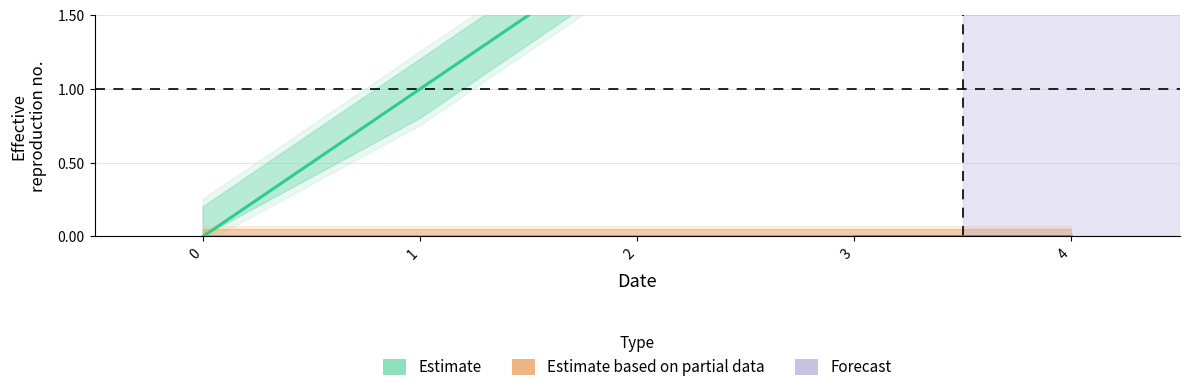

Reading left to right, list all the values displayed in this chart.

0	1	2	3	4